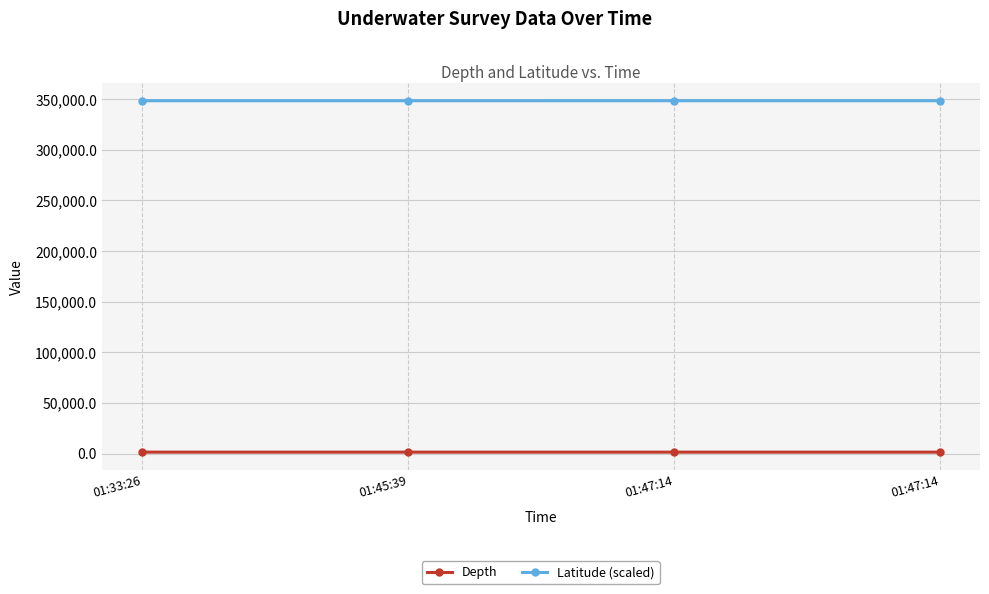

Which series changed the most between 01:45:39 and 01:47:14?

Latitude (scaled)